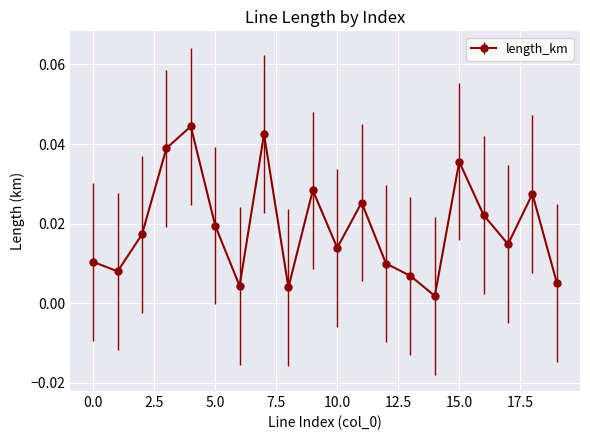

What is the sum of all values?

0.4